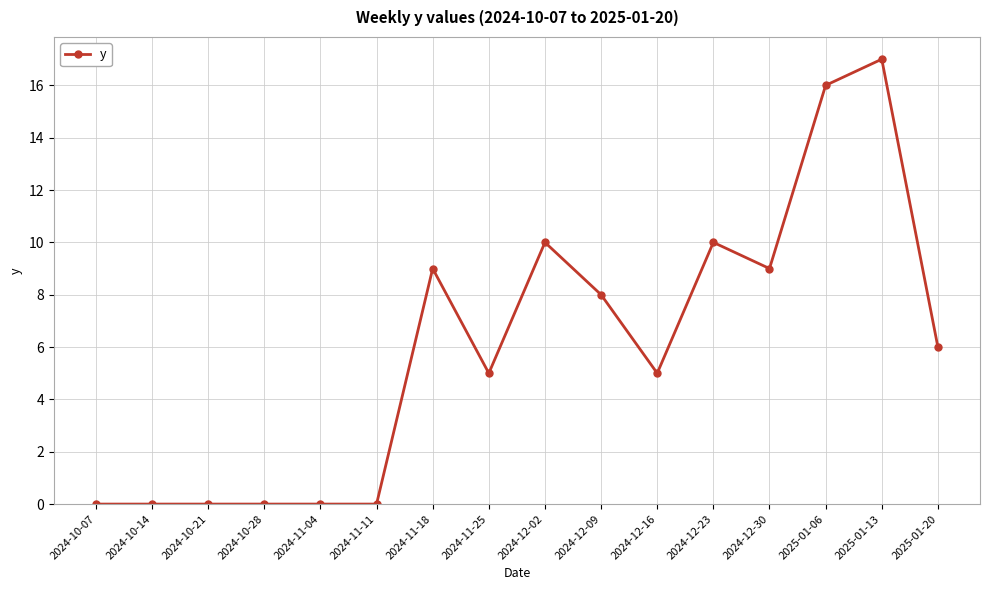

The chart shows a value of 17 at 2025-01-13. True or false?

True